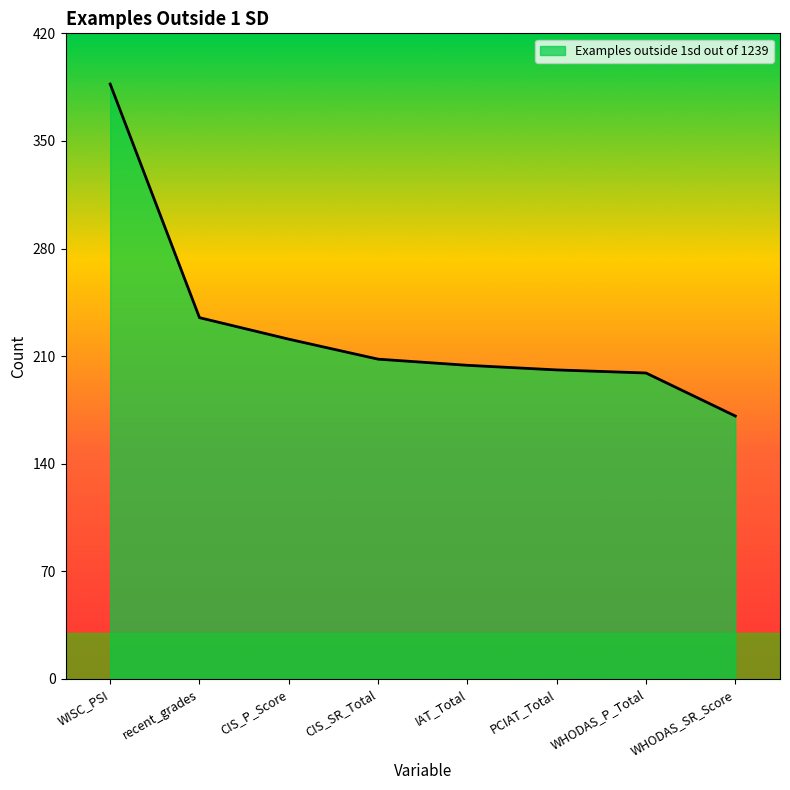

Is it true that the value at IAT_Total is 99?

False